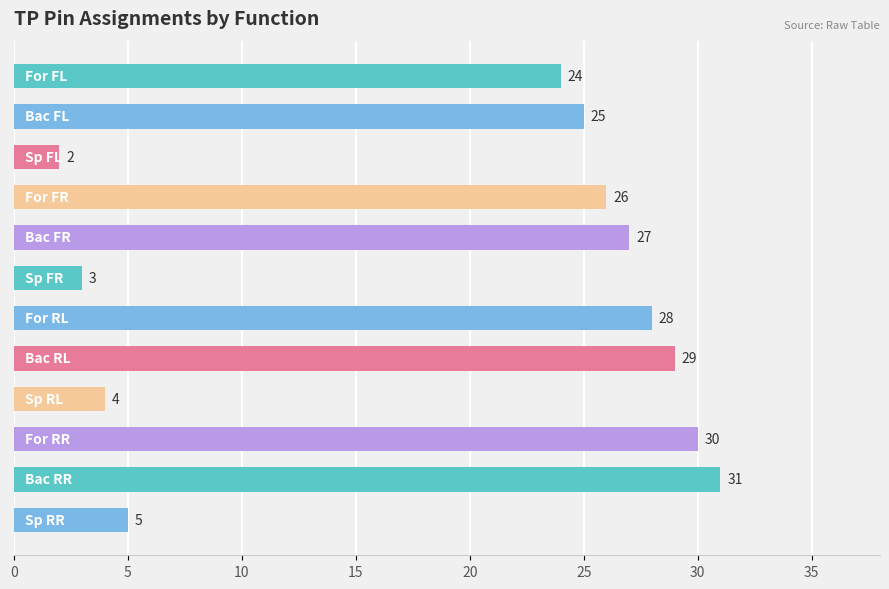

What is the value of the 8th bar from the top?

29